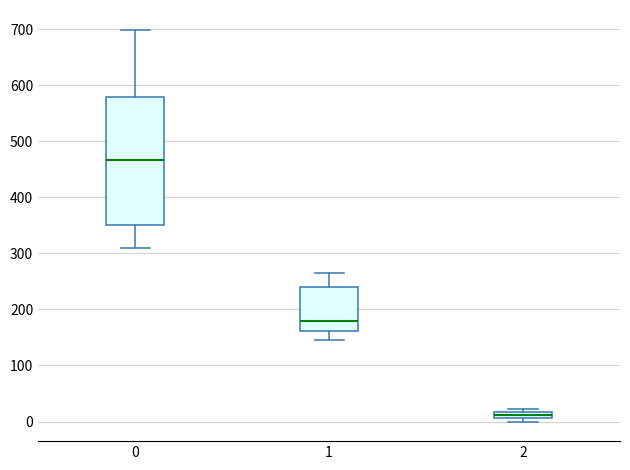

Where is the upper edge of the box at x = 2 on the y-axis? The values are not printed on the chart, so give them approximately, as read against the axis.

20